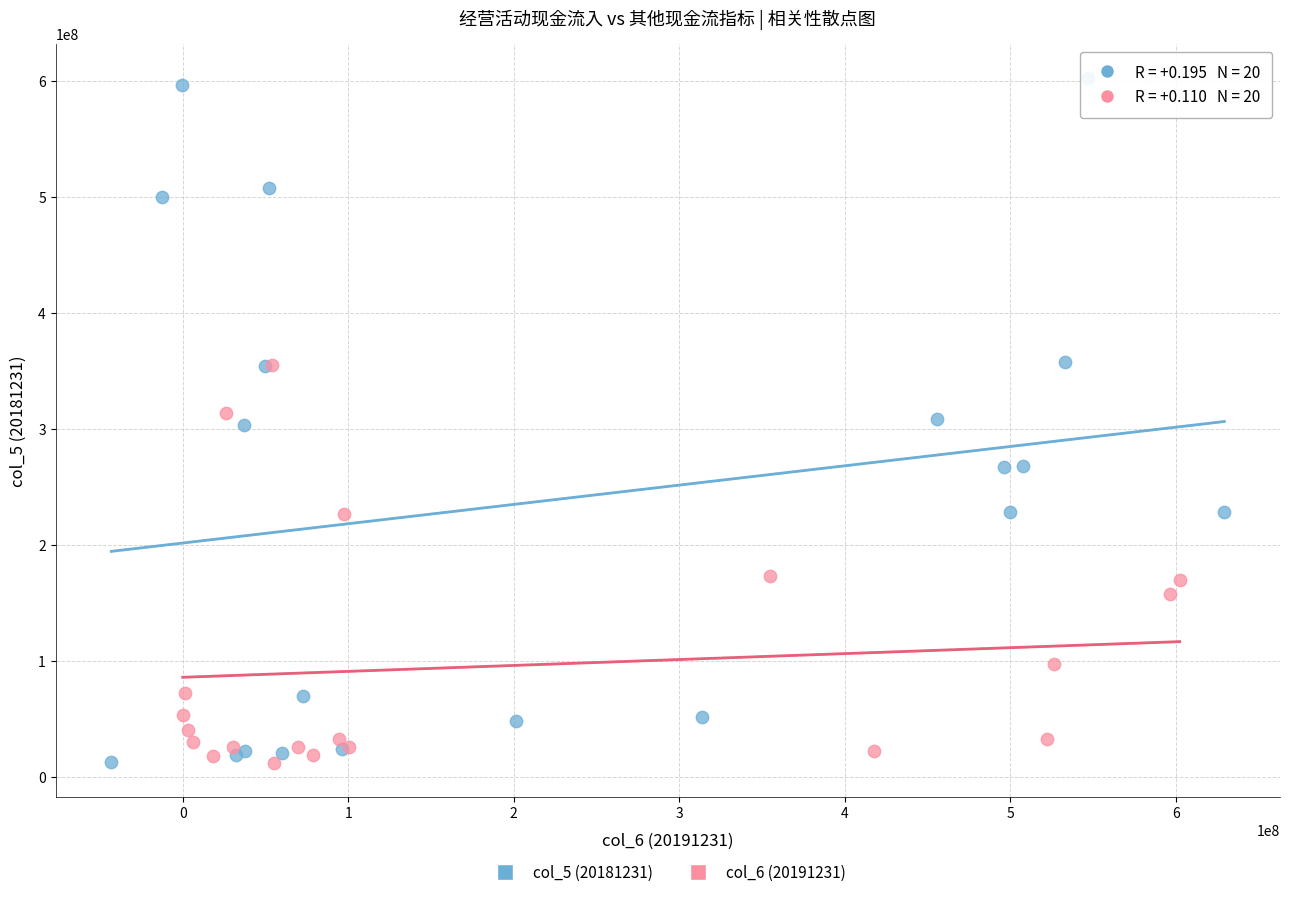

Which series contains the highest Y value?

col_5 (20181231)